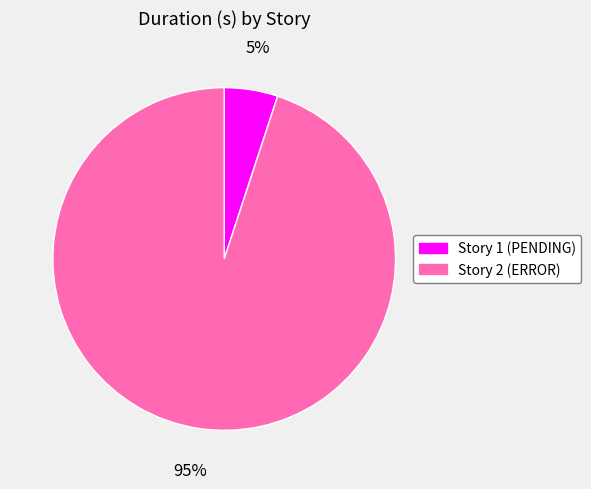

Which category has the biggest portion of the pie?

Story 2 (ERROR)